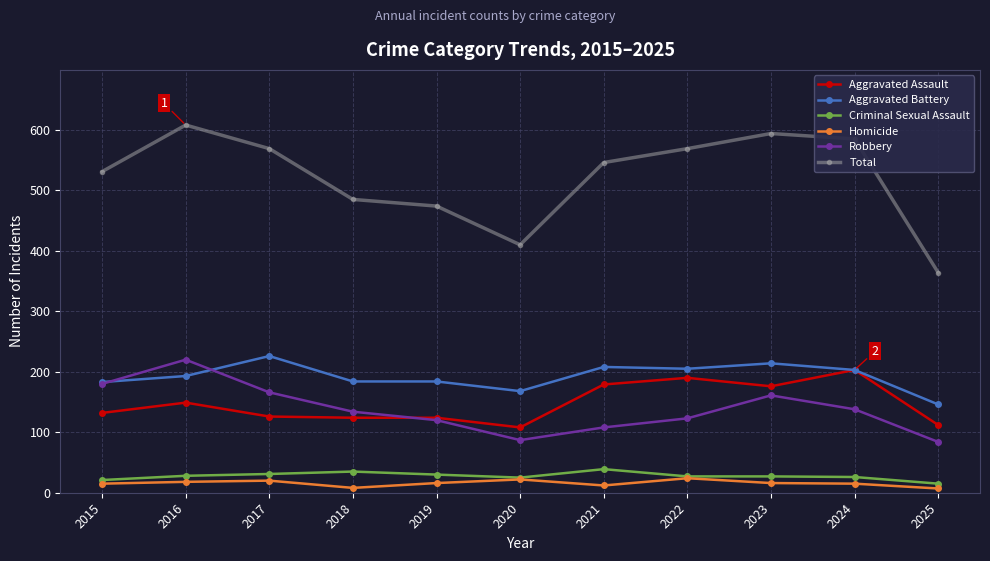

True or false: Criminal Sexual Assault has more than 0 interior local peaks.

True